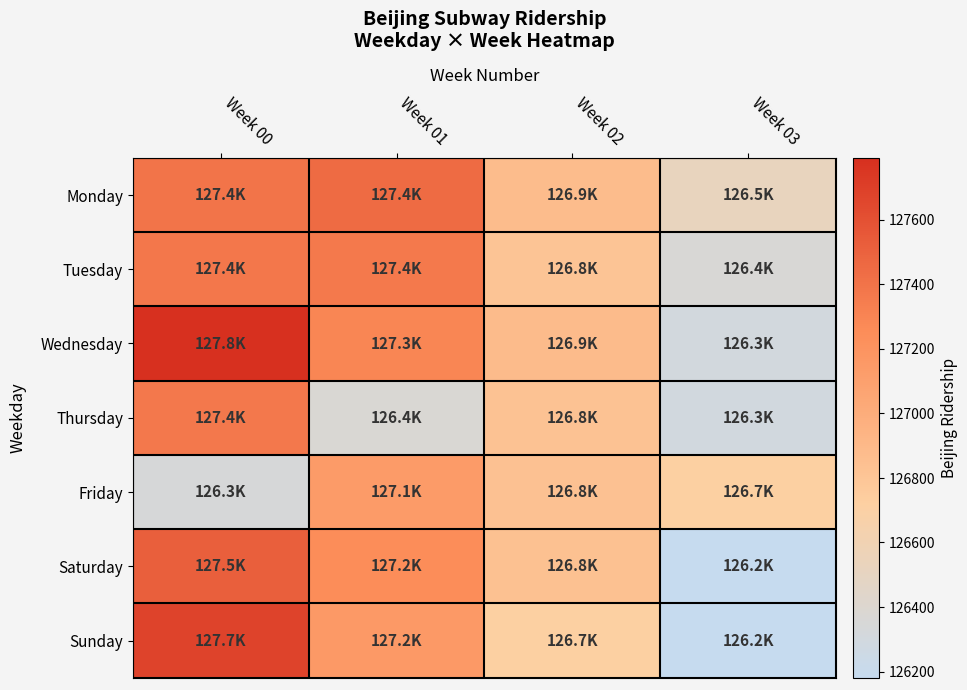

Reading right to left, extract all data points from this chart.

Monday: Week 03=126522	Week 02=126875	Week 01=127448	Week 00=127390
Tuesday: Week 03=126358	Week 02=126816	Week 01=127364	Week 00=127378
Wednesday: Week 03=126306	Week 02=126882	Week 01=127294	Week 00=127791
Thursday: Week 03=126299	Week 02=126828	Week 01=126373	Week 00=127373
Friday: Week 03=126711	Week 02=126834	Week 01=127139	Week 00=126340
Saturday: Week 03=126181	Week 02=126841	Week 01=127246	Week 00=127519
Sunday: Week 03=126181	Week 02=126711	Week 01=127154	Week 00=127672